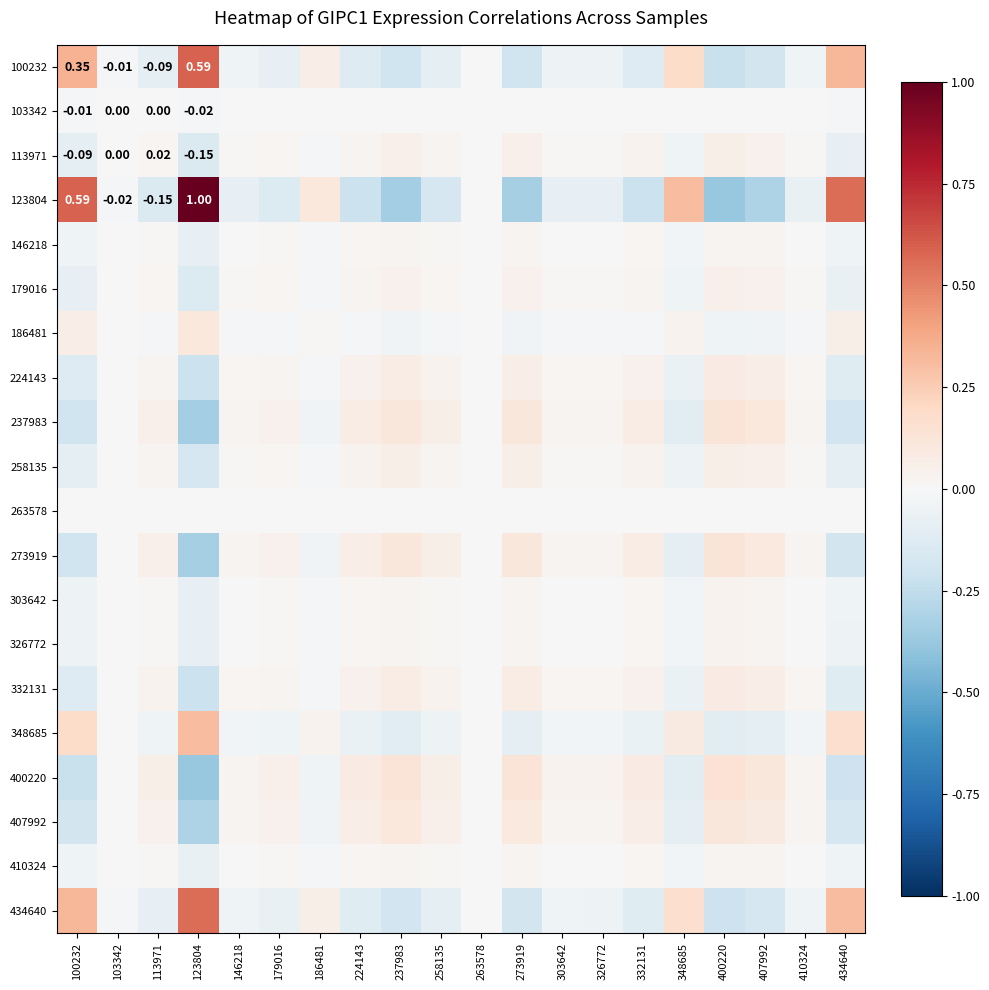

List the series in order of their peak value, lowest first.

103342, 263578, 410324, 146218, 303642, 326772, 179016, 113971, 258135, 224143, 332131, 186481, 407992, 273919, 237983, 400220, 348685, 434640, 100232, 123804